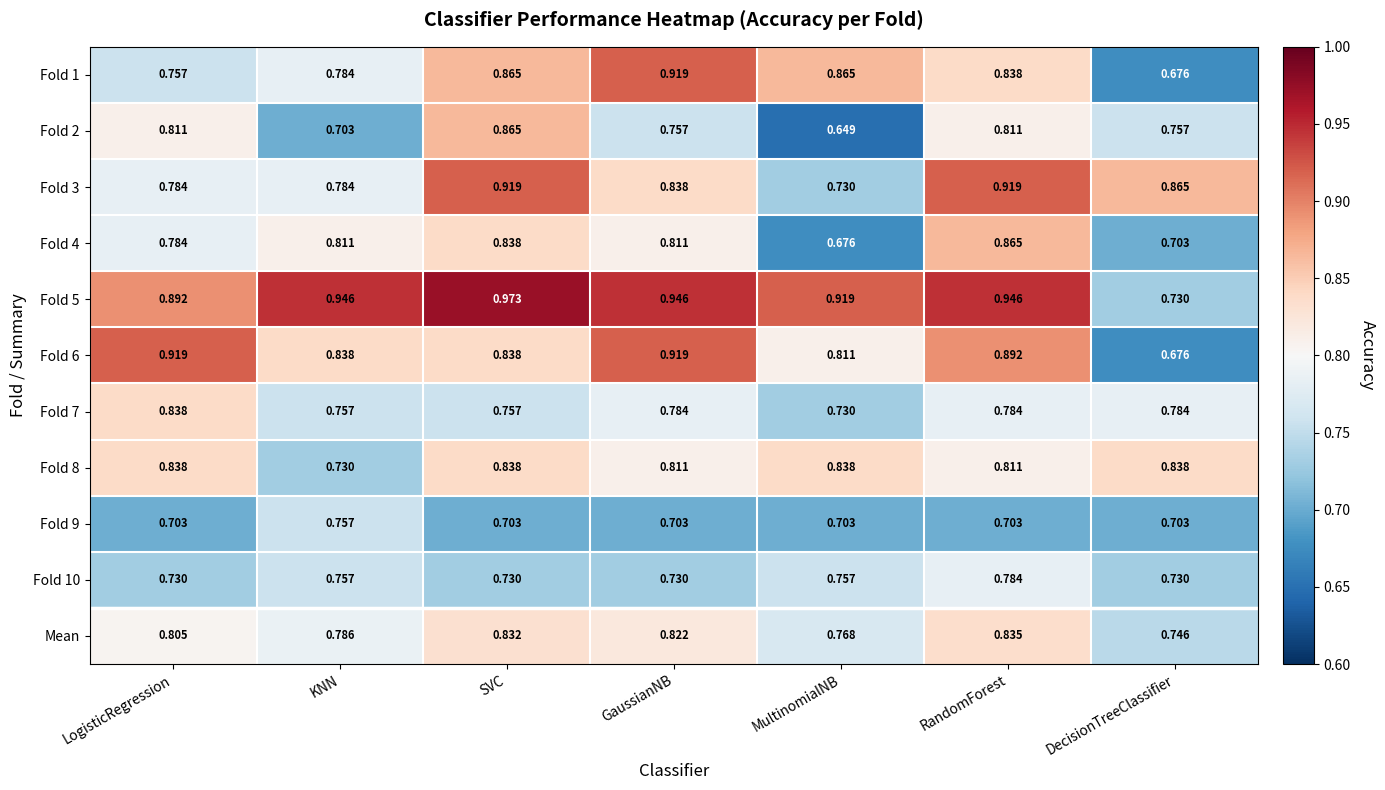

Which category has the highest value in the Fold 1 series?

GaussianNB